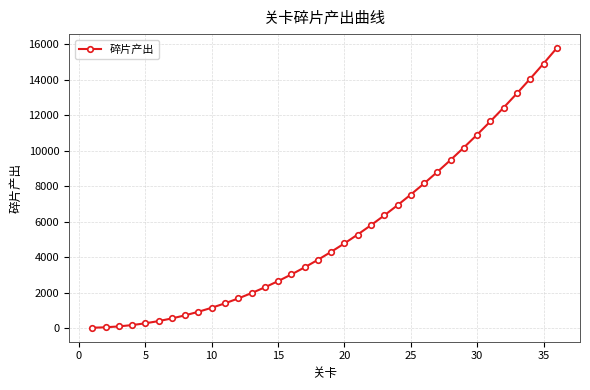

What is the difference between the second highest and minimum values?

14875